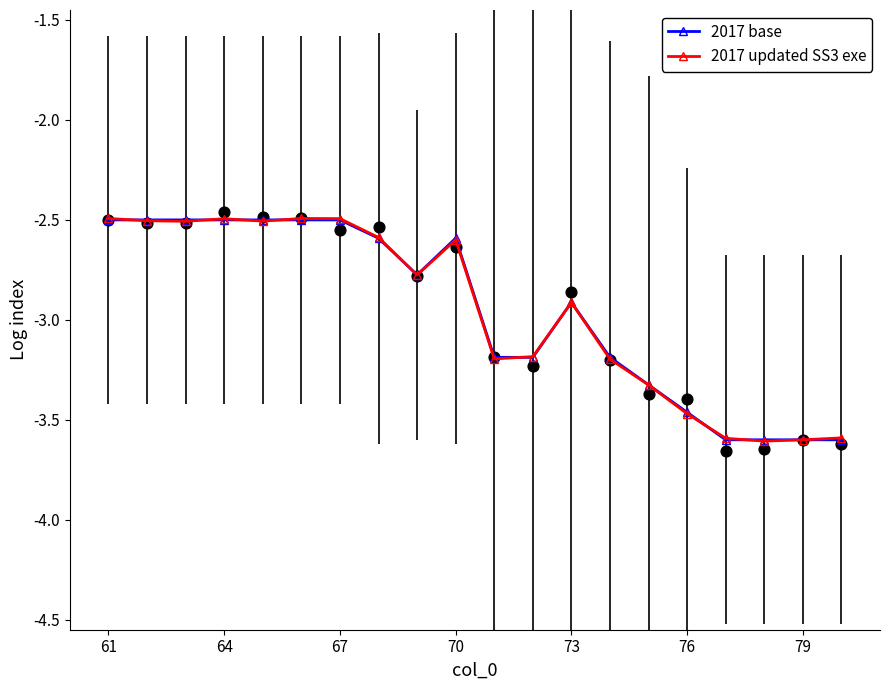

Which series contains the lowest Y value?

2017 updated SS3 exe